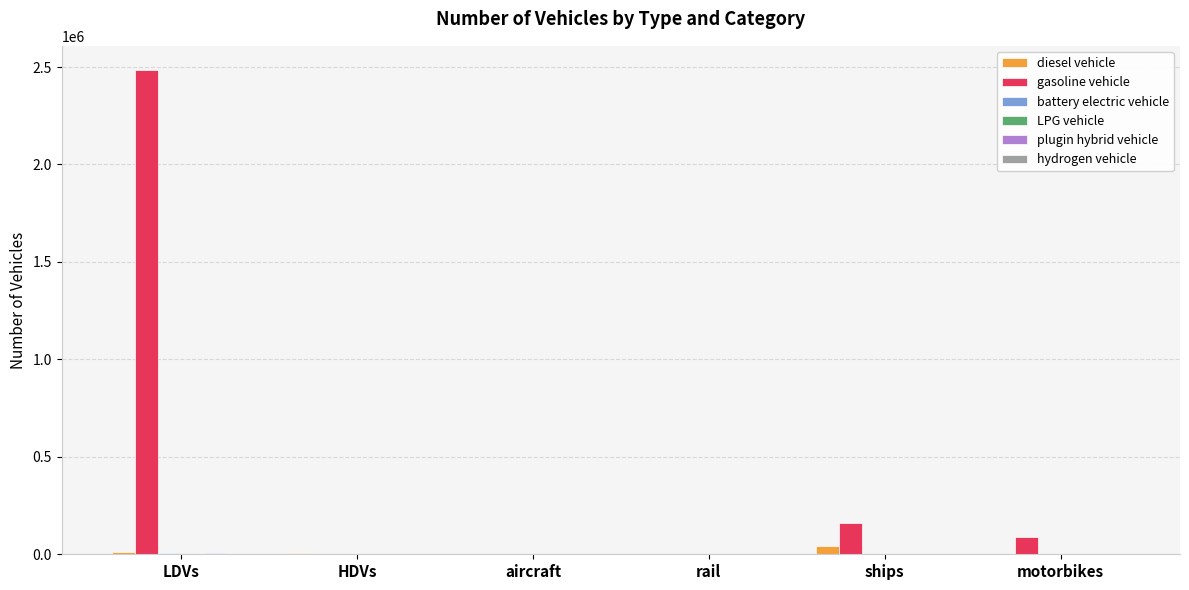

Is it true that gasoline vehicle equals -1696963.7 at aircraft?

False